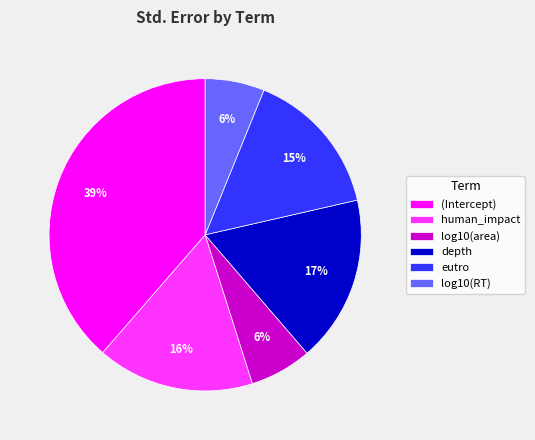

To the nearest percent, what percentage of the pie is eutro?

15%